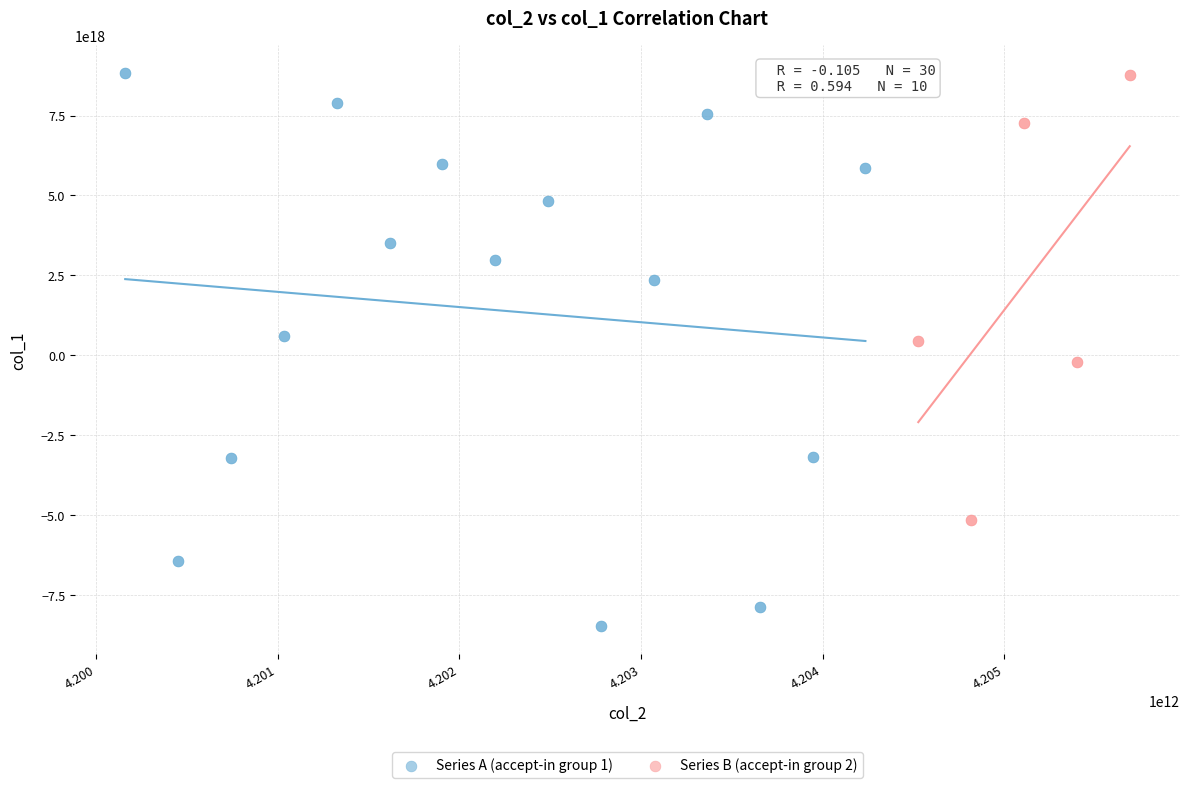

Which series has the widest spread of Y values?

Series A (accept-in group 1)